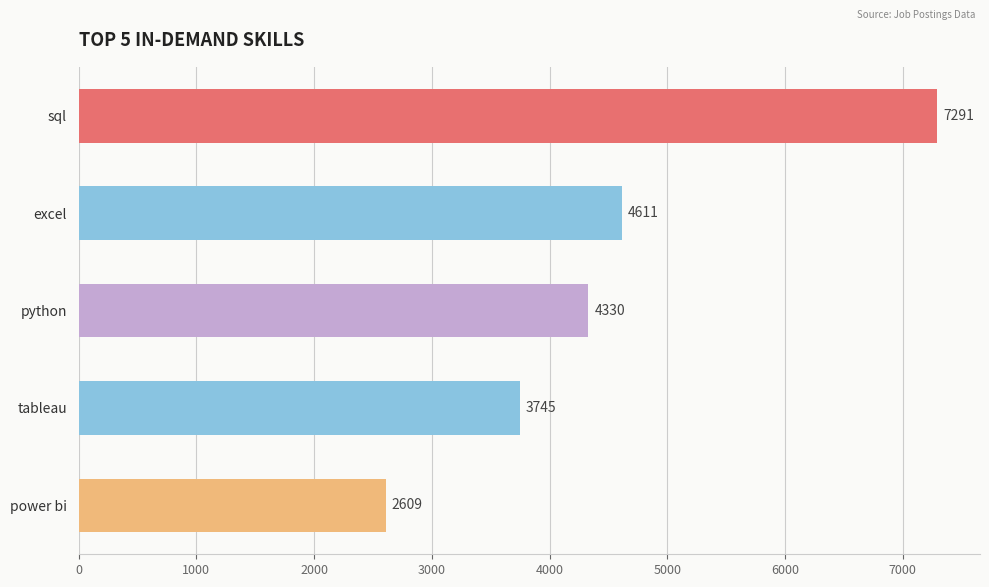

What is the value of the 4th bar from the top?

3745